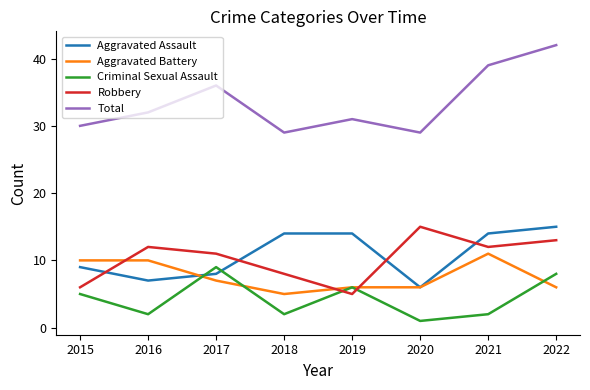

At which label does Robbery reach its minimum?

2019